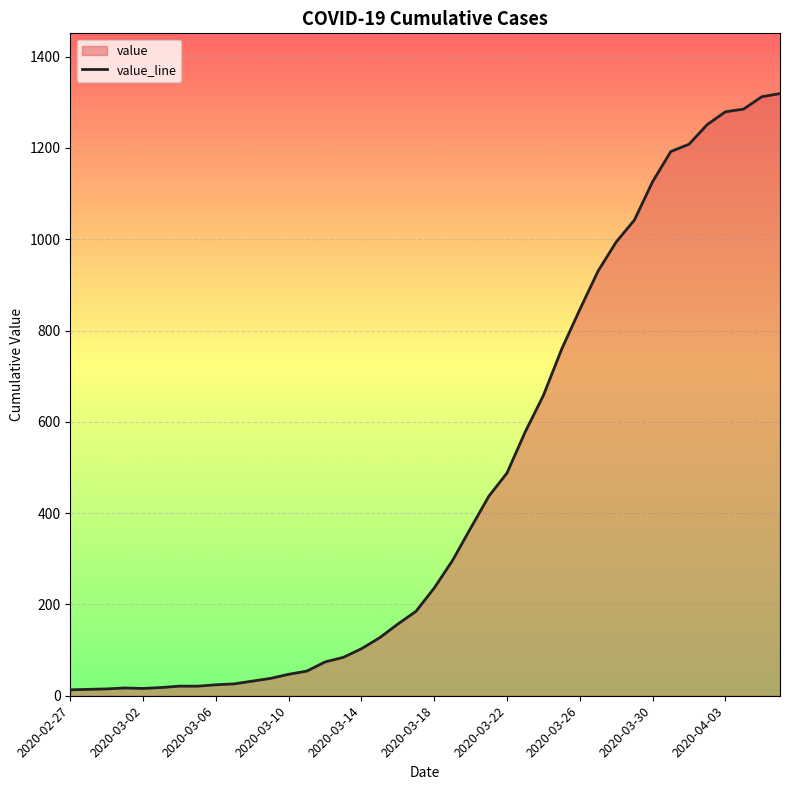

What is the difference between the maximum and minimum values?

1306